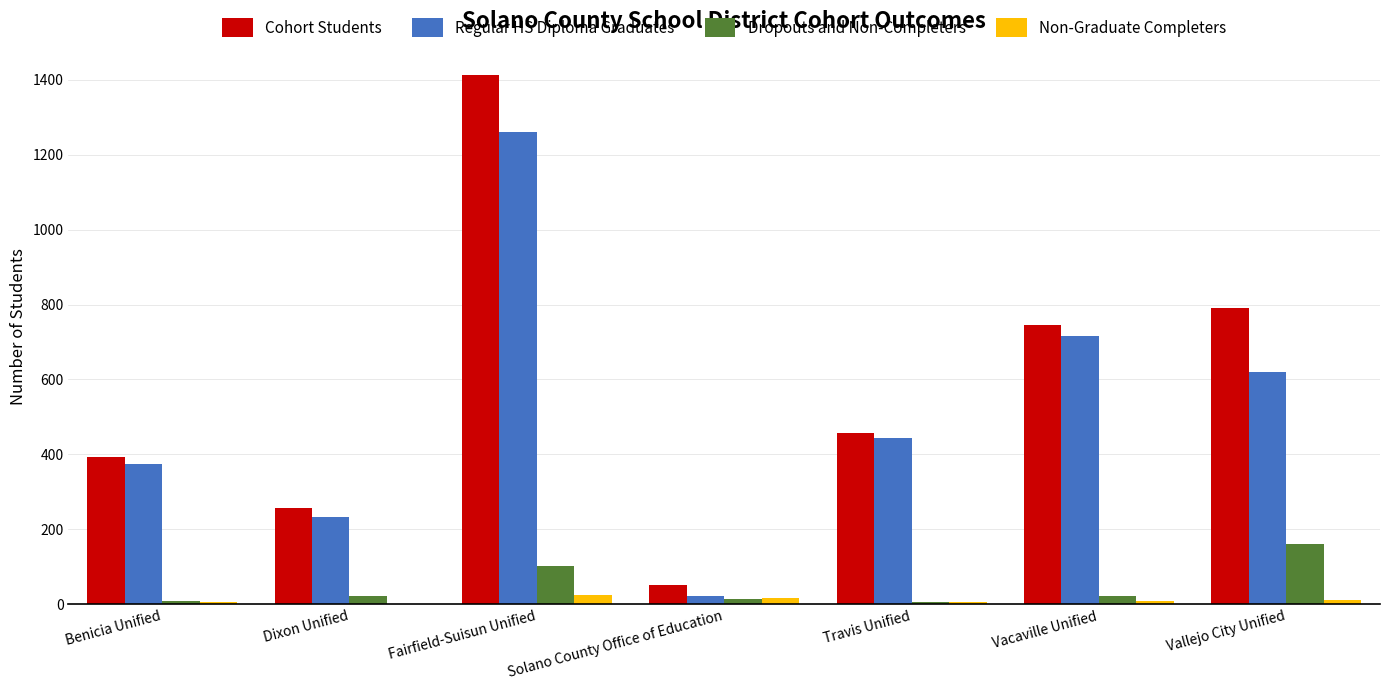

At which label is Dropouts and Non-Completers closest to 82?

Fairfield-Suisun Unified